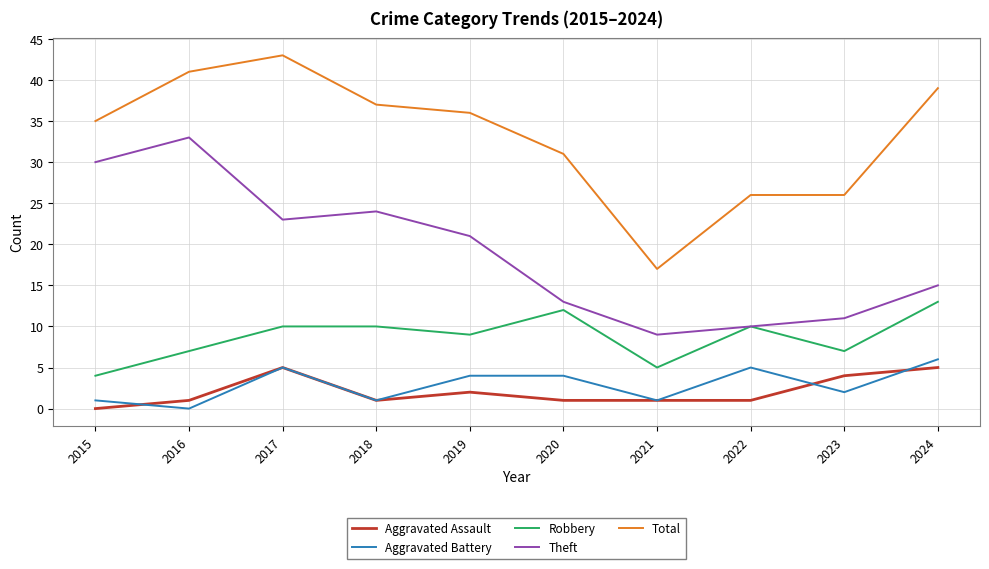

True or false: Robbery and Total cross at least once.

False